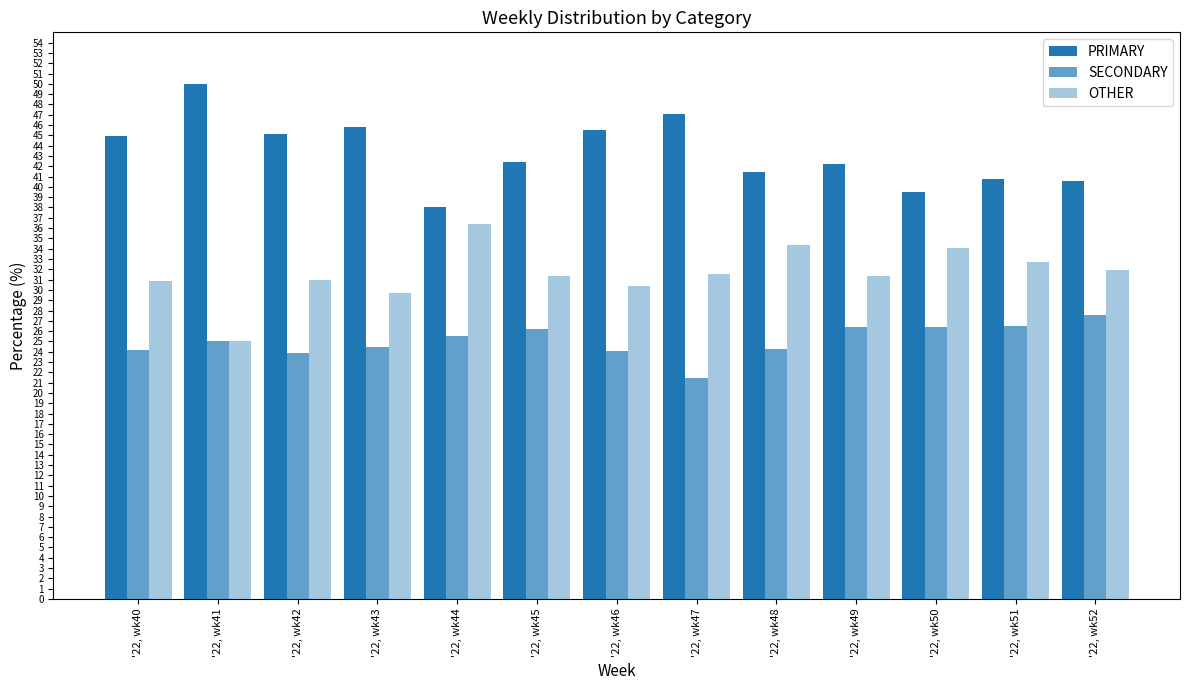

Is it true that PRIMARY equals 41.4 at '22, wk48?

True